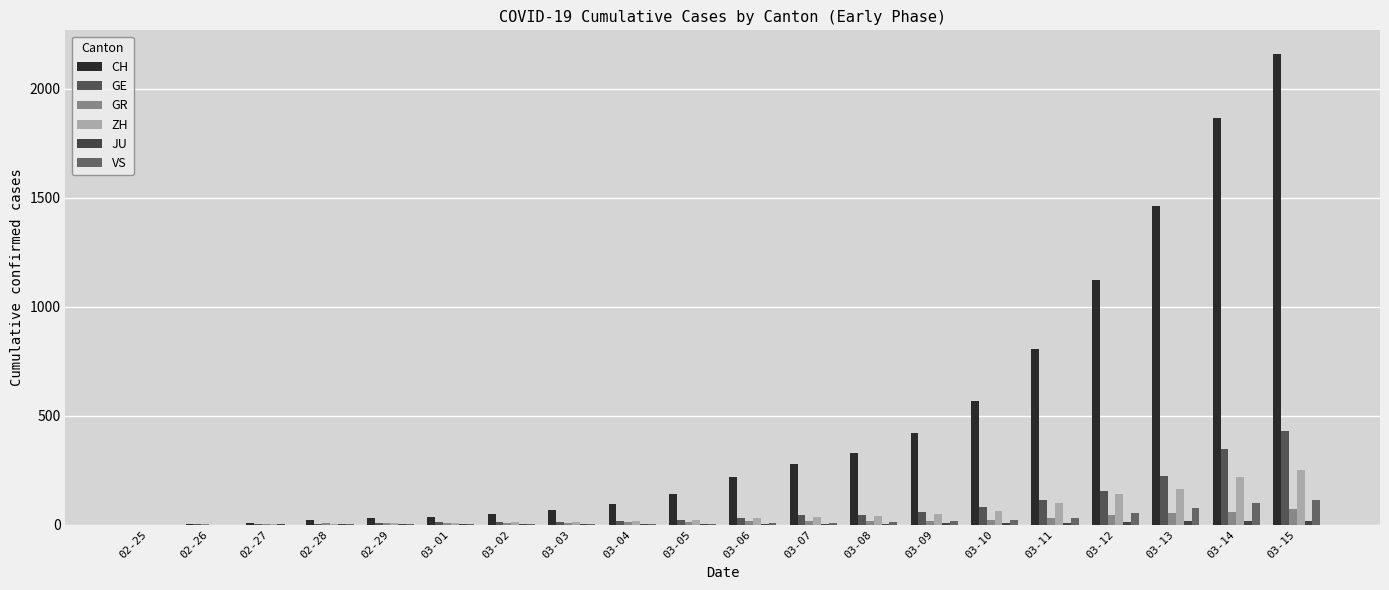

Reading right to left, transcribe all the data shown in this chart.

CH: 03-15=2160	03-14=1866	03-13=1461	03-12=1124	03-11=806	03-10=569	03-09=419	03-08=327	03-07=280	03-06=219	03-05=142	03-04=97	03-03=69	03-02=50	03-01=36	02-29=30	02-28=20	02-27=8	02-26=4	02-25=0
GE: 03-15=430	03-14=347	03-13=225	03-12=154	03-11=113	03-10=79	03-09=60	03-08=45	03-07=43	03-06=30	03-05=20	03-04=16	03-03=14	03-02=11	03-01=10	02-29=9	02-28=5	02-27=1	02-26=1	02-25=0
GR: 03-15=71	03-14=56	03-13=53	03-12=43	03-11=31	03-10=22	03-09=18	03-08=18	03-07=17	03-06=16	03-05=14	03-04=12	03-03=9	03-02=9	03-01=6	02-29=6	02-28=6	02-27=2	02-26=2	02-25=0
ZH: 03-15=250	03-14=218	03-13=163	03-12=140	03-11=101	03-10=62	03-09=49	03-08=40	03-07=34	03-06=29	03-05=23	03-04=15	03-03=13	03-02=10	03-01=7	02-29=6	02-28=2	02-27=2	02-26=0	02-25=0
JU: 03-15=19	03-14=18	03-13=17	03-12=12	03-11=7	03-10=7	03-09=7	03-08=5	03-07=5	03-06=4	03-05=4	03-04=2	03-03=2	03-02=1	03-01=1	02-29=1	02-28=1	02-27=1	02-26=0	02-25=0
VS: 03-15=115	03-14=98	03-13=76	03-12=53	03-11=30	03-10=22	03-09=17	03-08=12	03-07=7	03-06=6	03-05=5	03-04=4	03-03=3	03-02=3	03-01=2	02-29=1	02-28=1	02-27=0	02-26=0	02-25=0